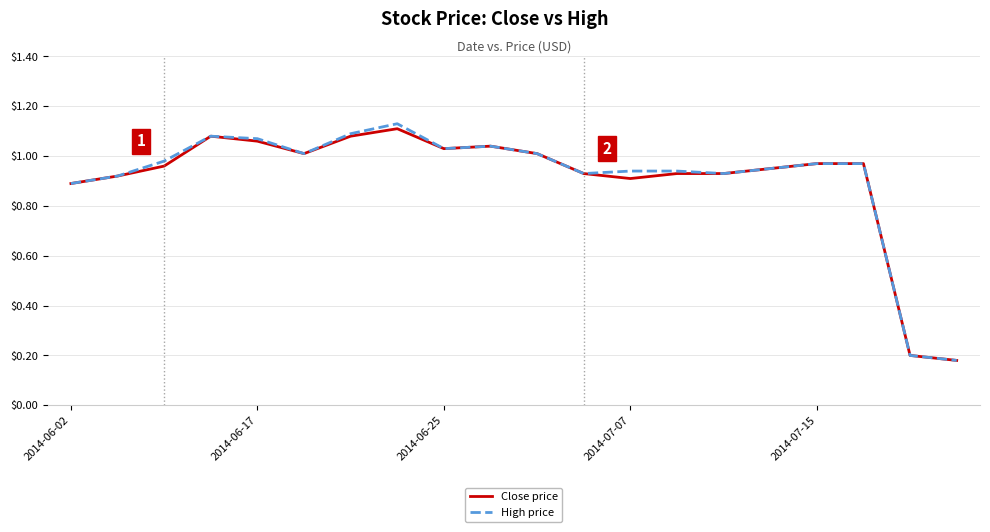

Does the chart display data point markers on the line(s)?

No